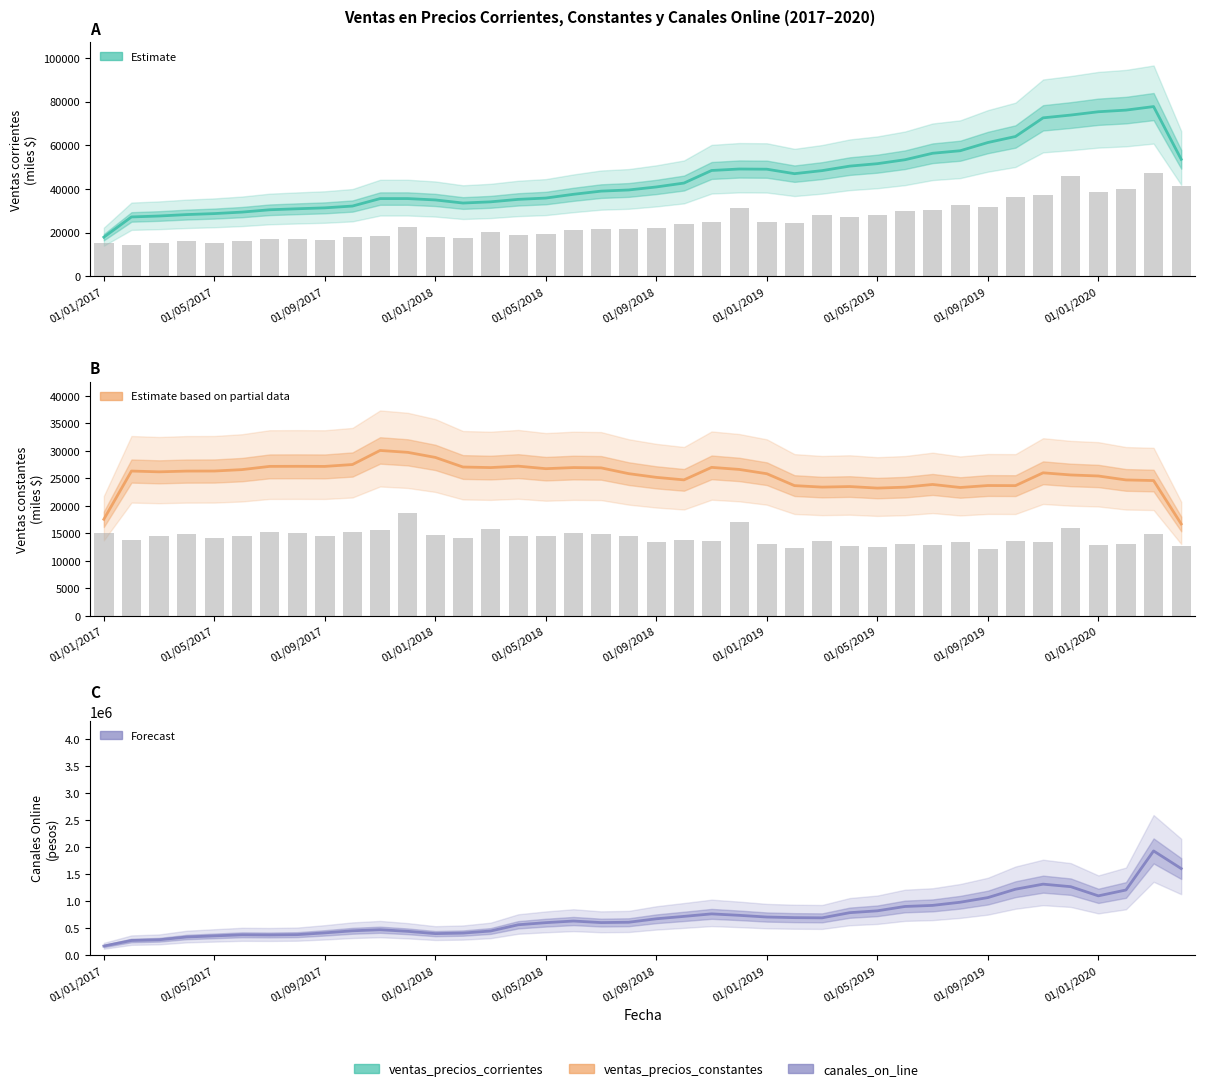

Is the value of canales_on_line at 01/05/2019 greater than the value of ventas_precios_constantes at 23?

Yes